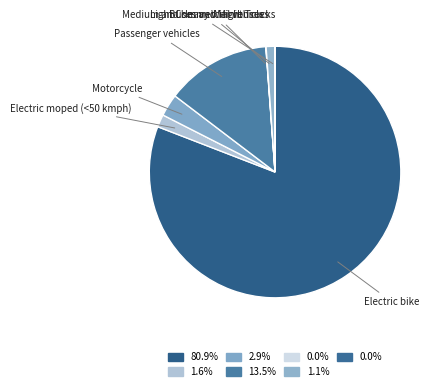

Which slice is the largest?

Electric bike